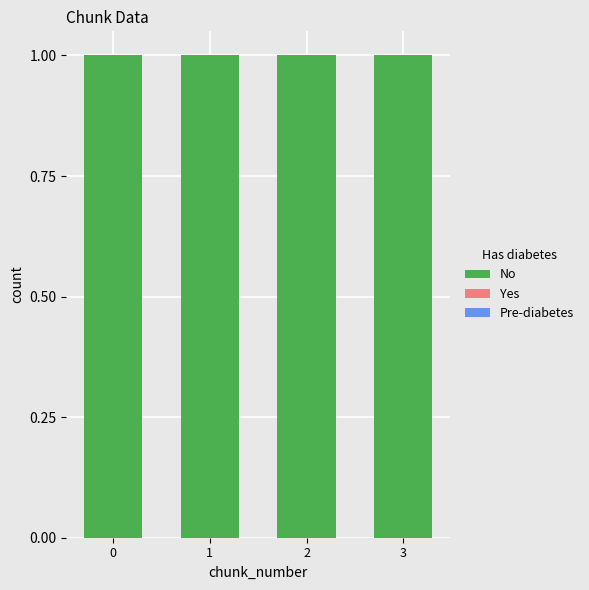

True or false: No has a value of 1.0 at 2.

True